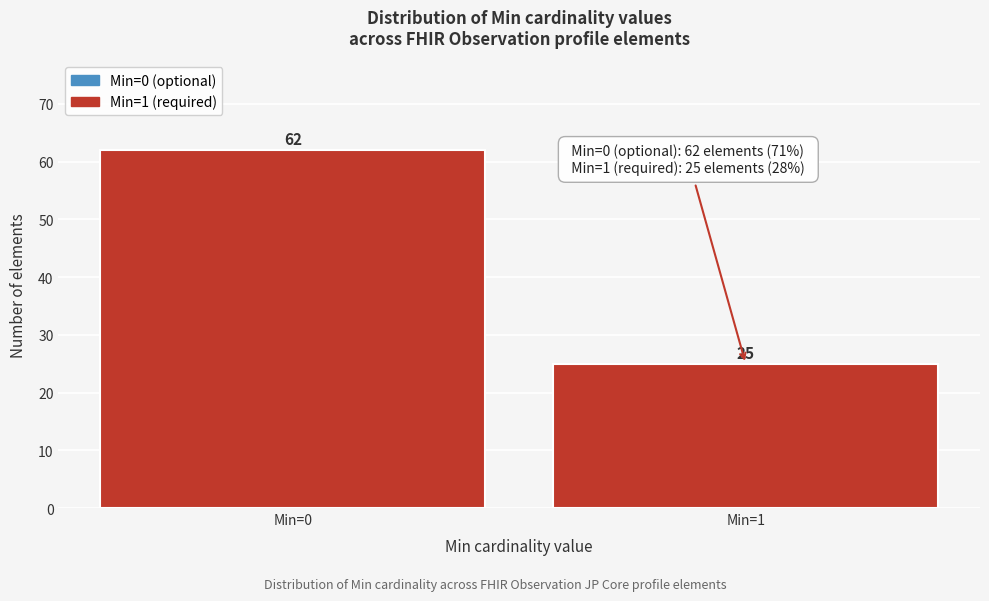

Reading left to right, transcribe all the data shown in this chart.

62	25